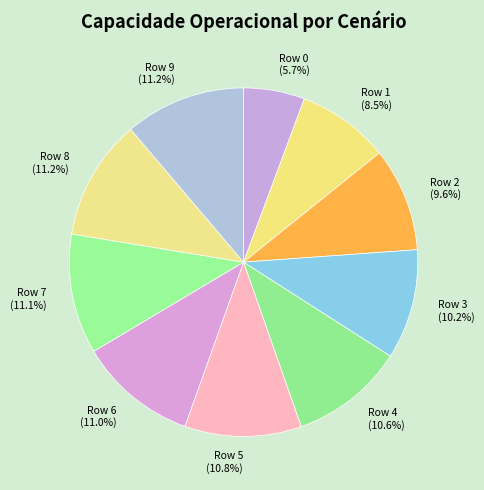

How many segments does this pie chart have?

10